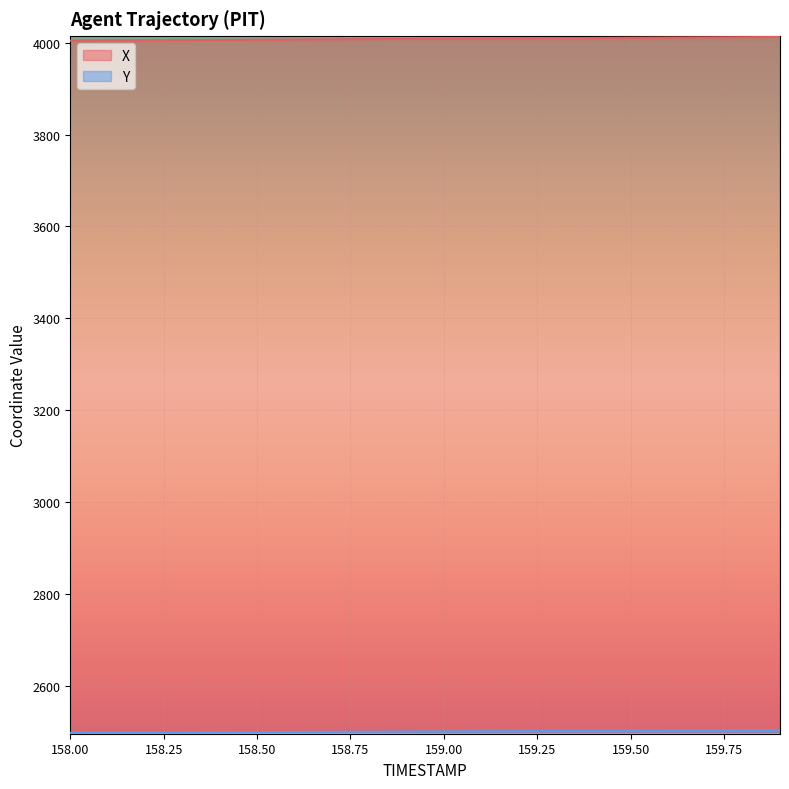

How many values in the Y series are below 2500?

8